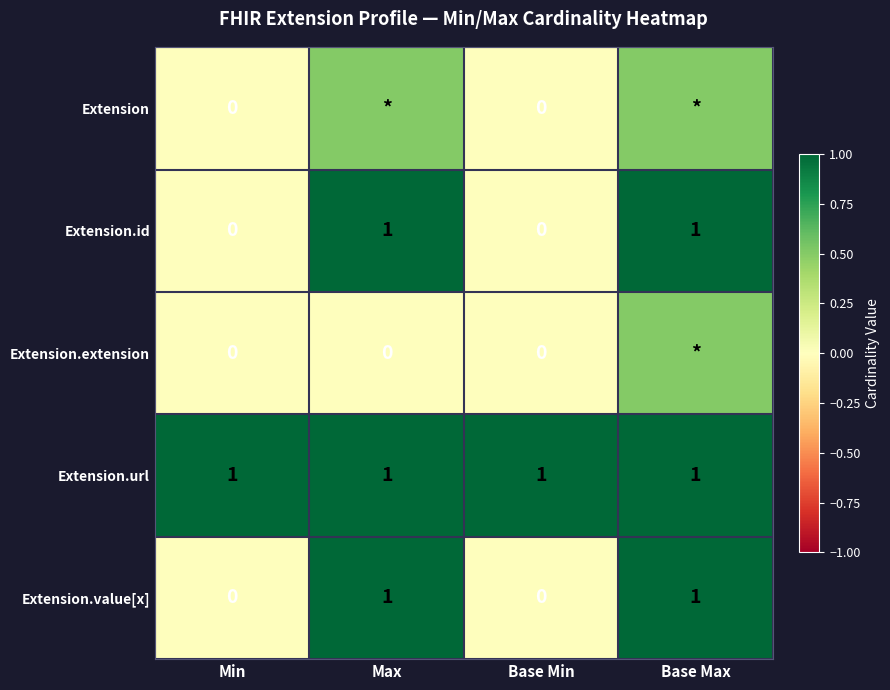

Which has a higher value, Max or Base Max?

Max